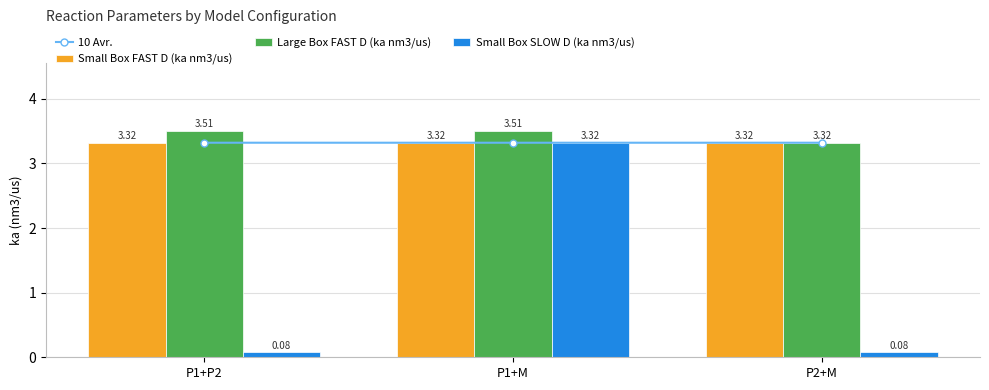

Which series has the largest total across all categories?

Large Box FAST D (ka nm3/us)